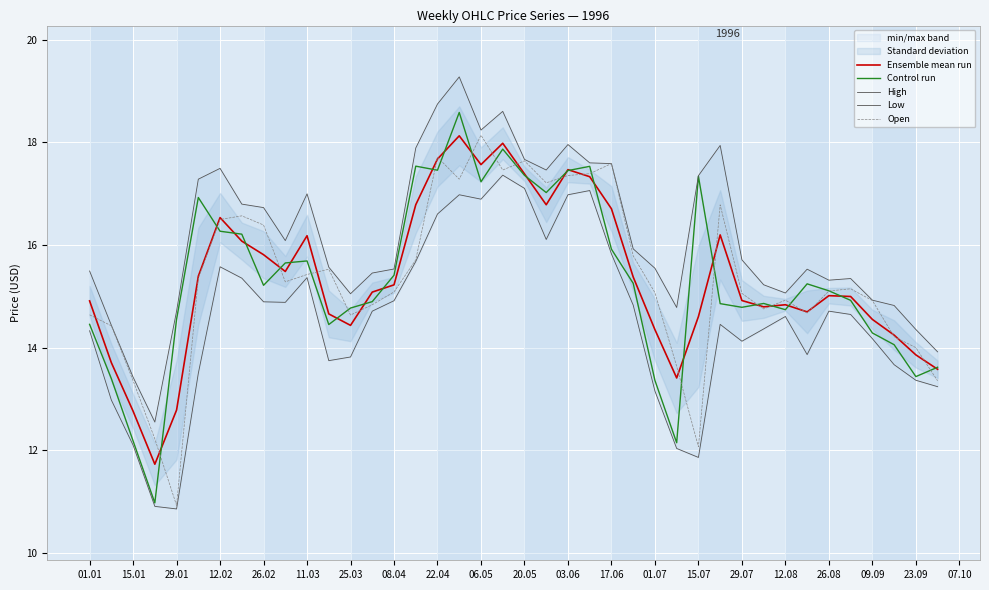

Which series has the largest total across all categories?

High